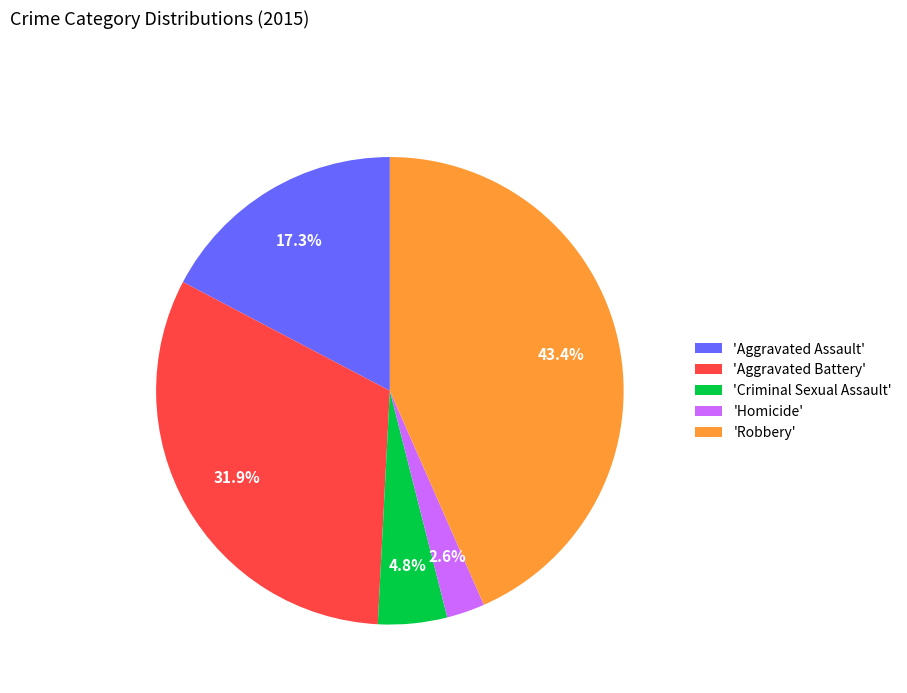

How much of the chart is everything except 'Aggravated Assault'?

82.7%